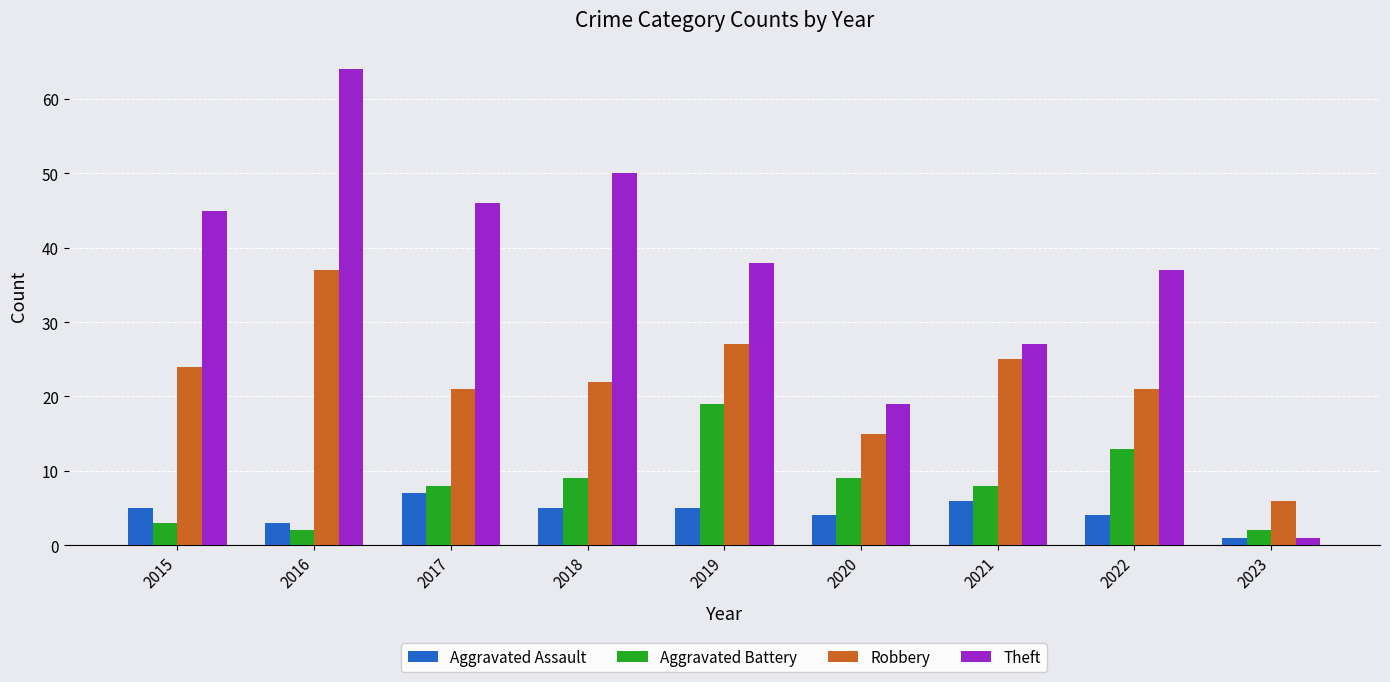

How many bars are there in total?

36